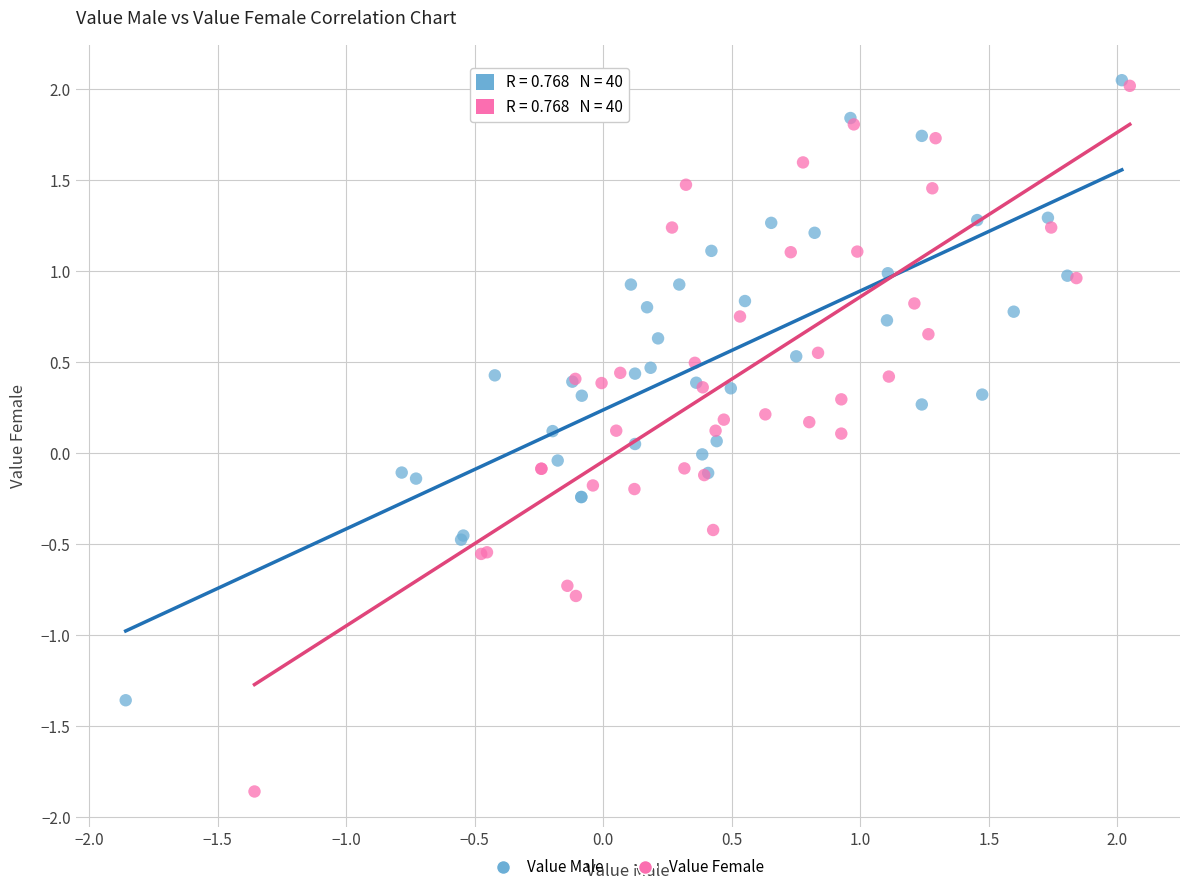

Which series has the widest spread of Y values?

Value Female